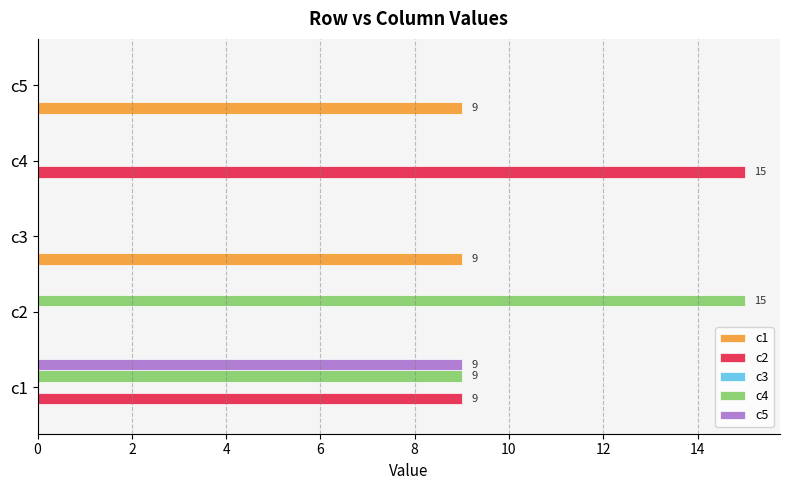

What is the greatest value displayed?

15